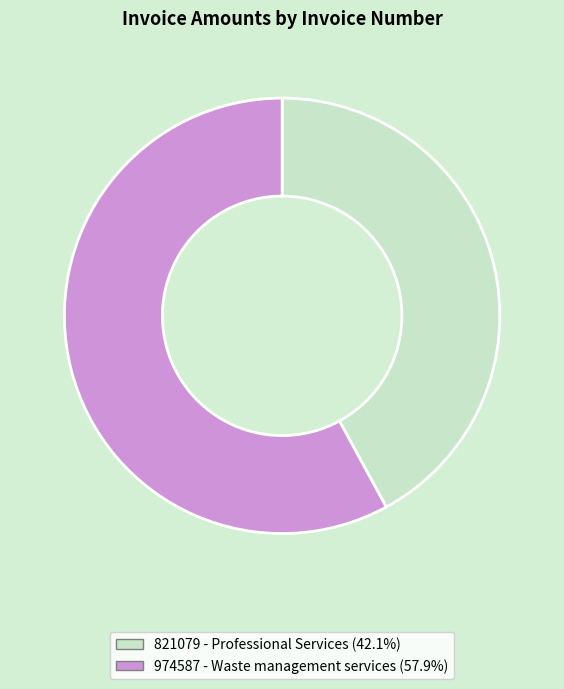

Does 974587 represent more than half of the total?

Yes